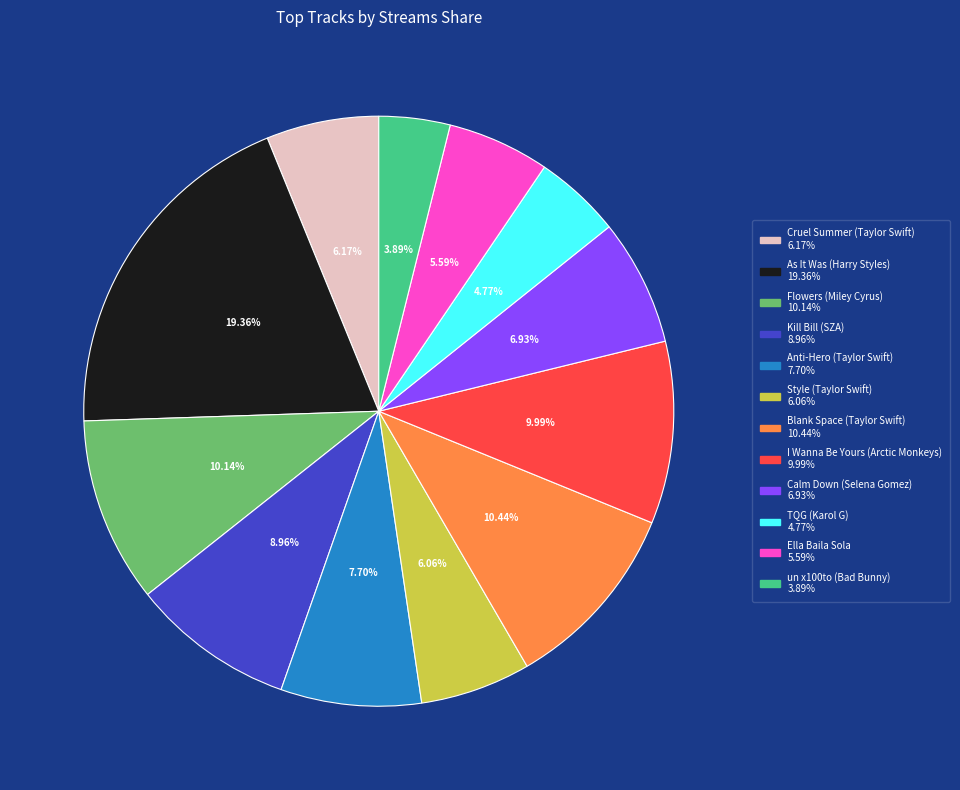

Which category has the biggest portion of the pie?

As It Was (Harry Styles)